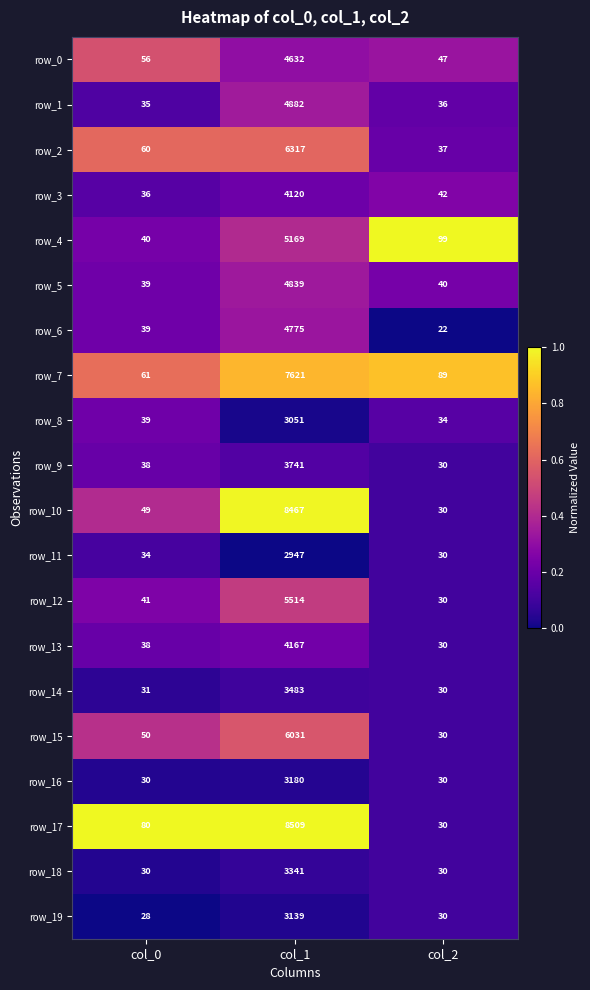

Between col_0 and col_1, which series saw the biggest shift?

row_17